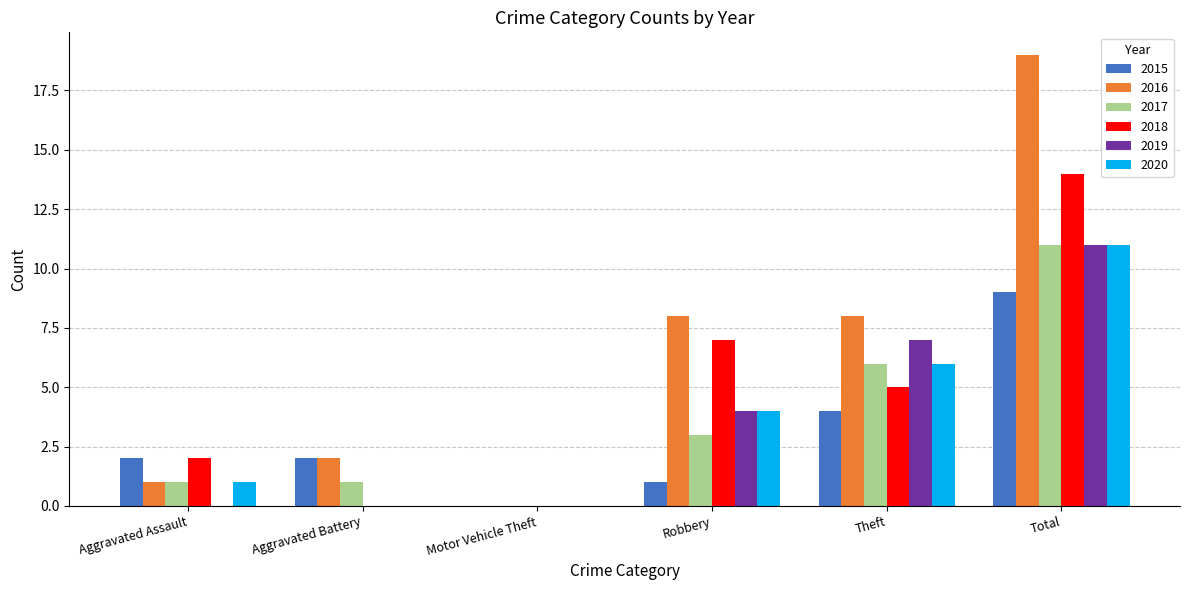

Reading left to right, transcribe all the data shown in this chart.

2015: 2	2	0	1	4	9
2016: 1	2	0	8	8	19
2017: 1	1	0	3	6	11
2018: 2	0	0	7	5	14
2019: 0	0	0	4	7	11
2020: 1	0	0	4	6	11